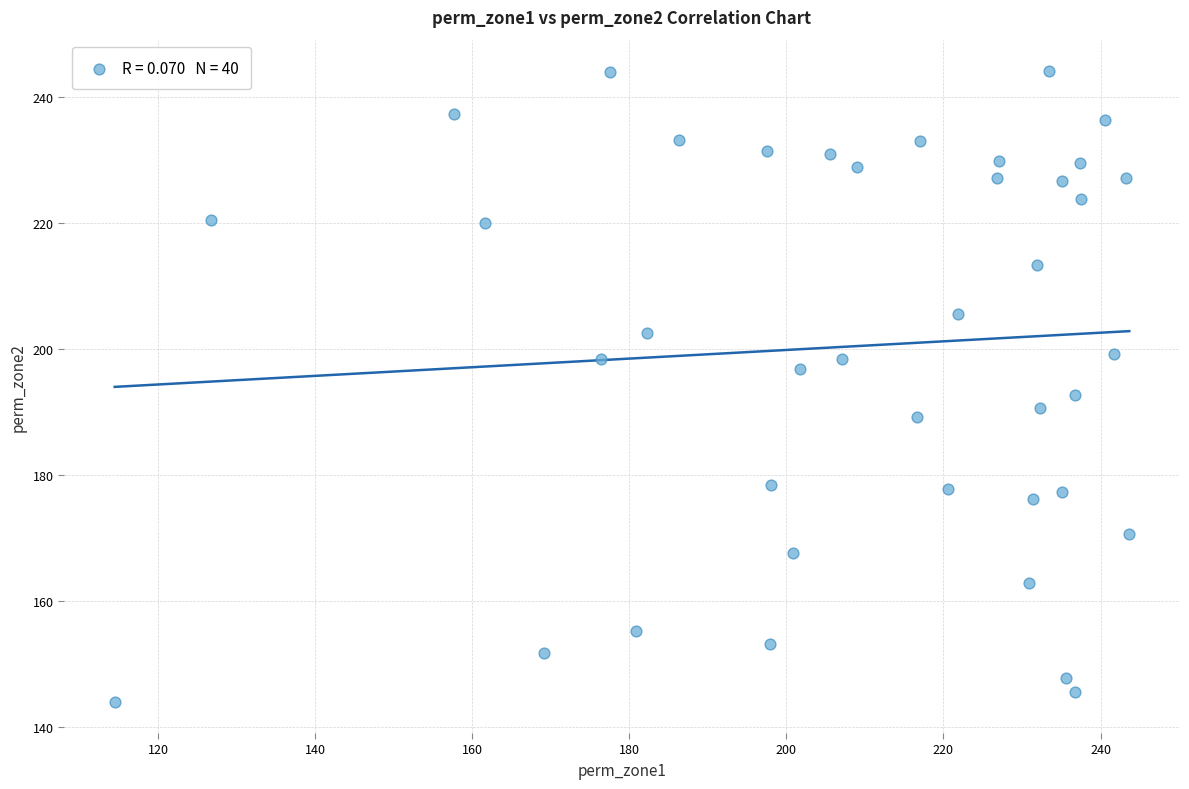

What Y value in the scatter plot is closest to 194?

192.8